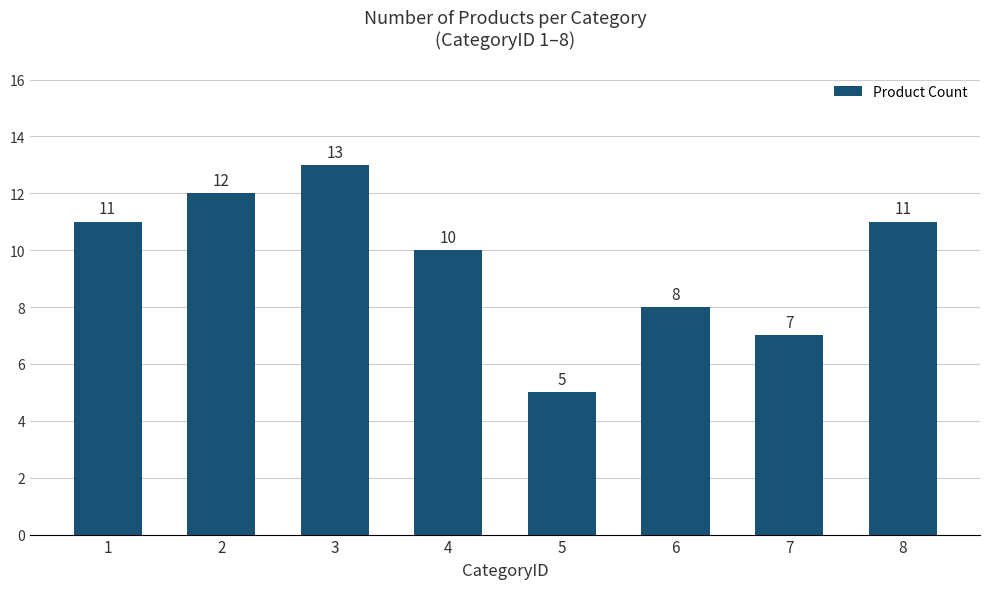

Reading left to right, list all the values displayed in this chart.

11	12	13	10	5	8	7	11